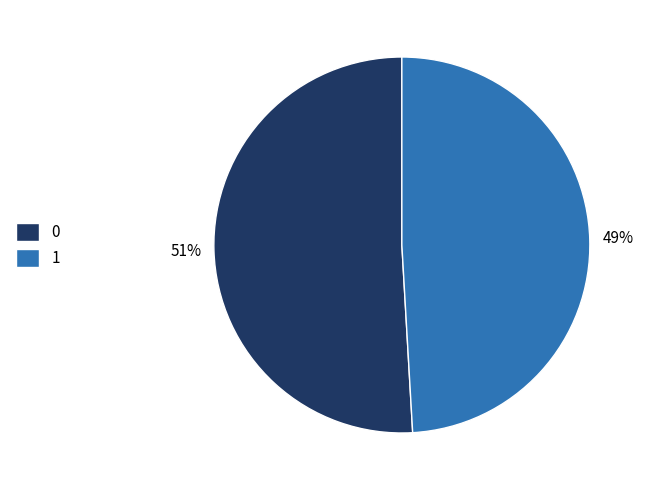

The 0 slice represents 51% of the pie. True or false?

True